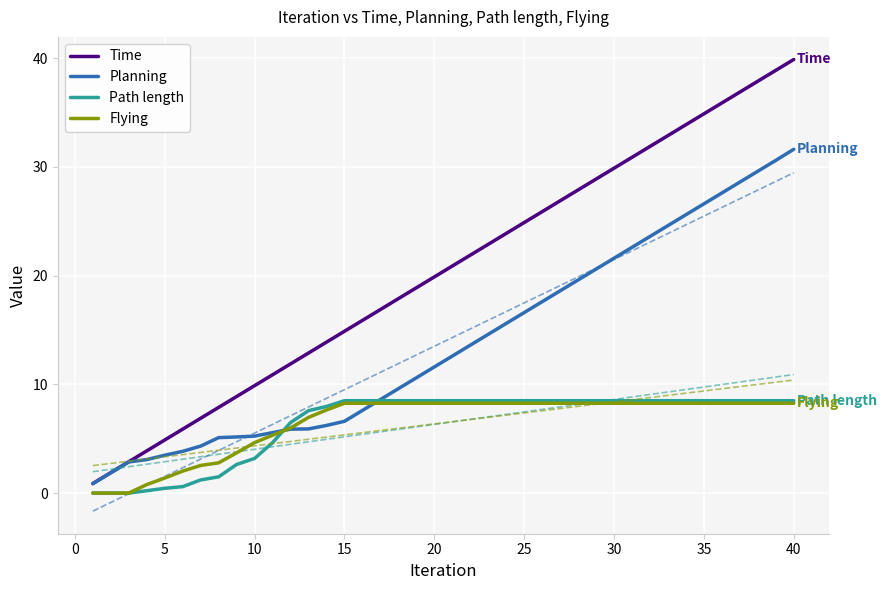

Which series ends up on top after the final intersection of Path length and Planning?

Planning